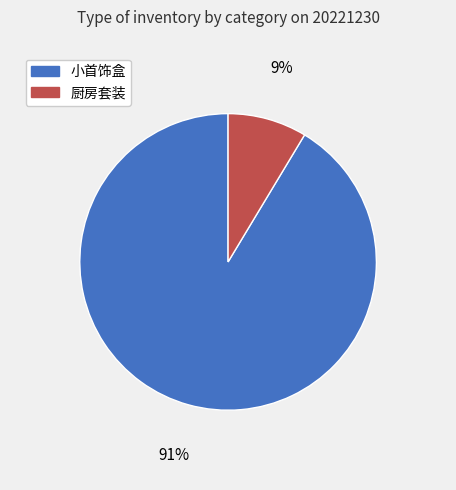

Do 小首饰盒 and 厨房套装 together represent more than half of the pie?

Yes